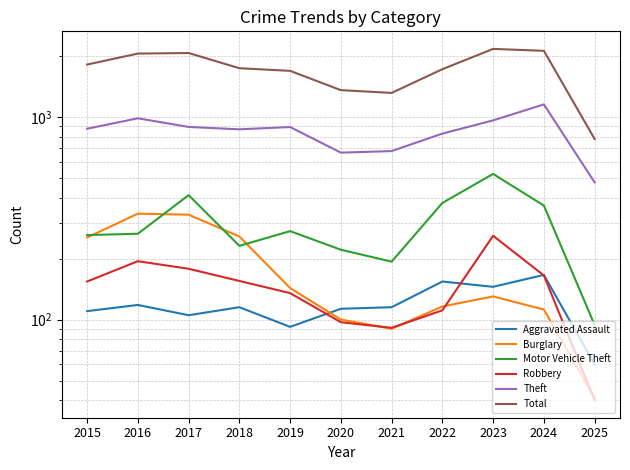

At which category does Theft reach its first local peak?

2016